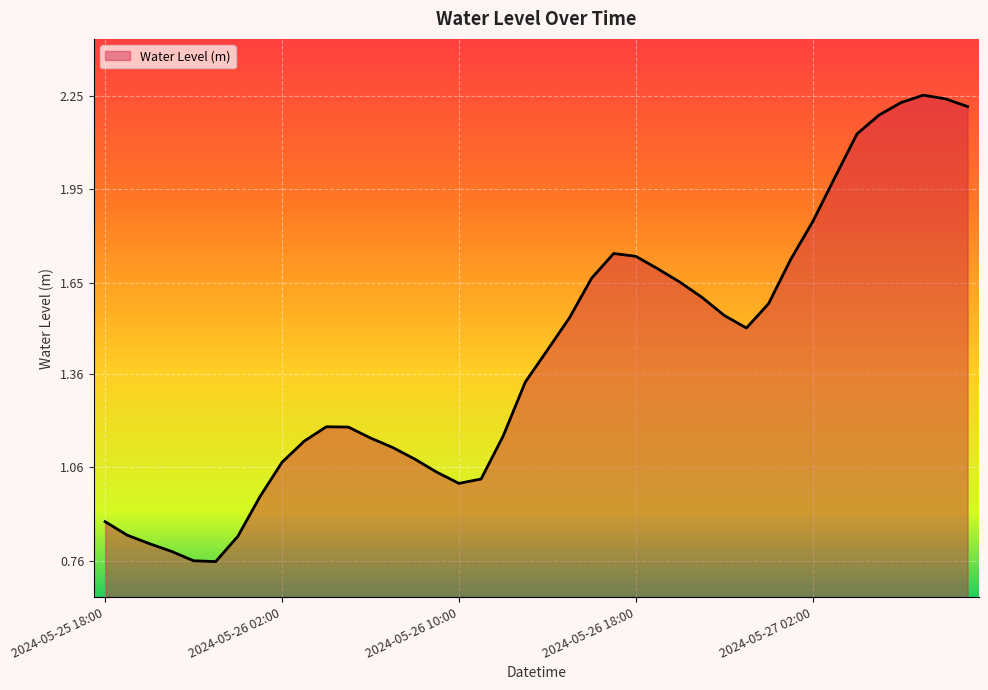

What is the label of the 38th point from the right?

2024-05-25 20:00